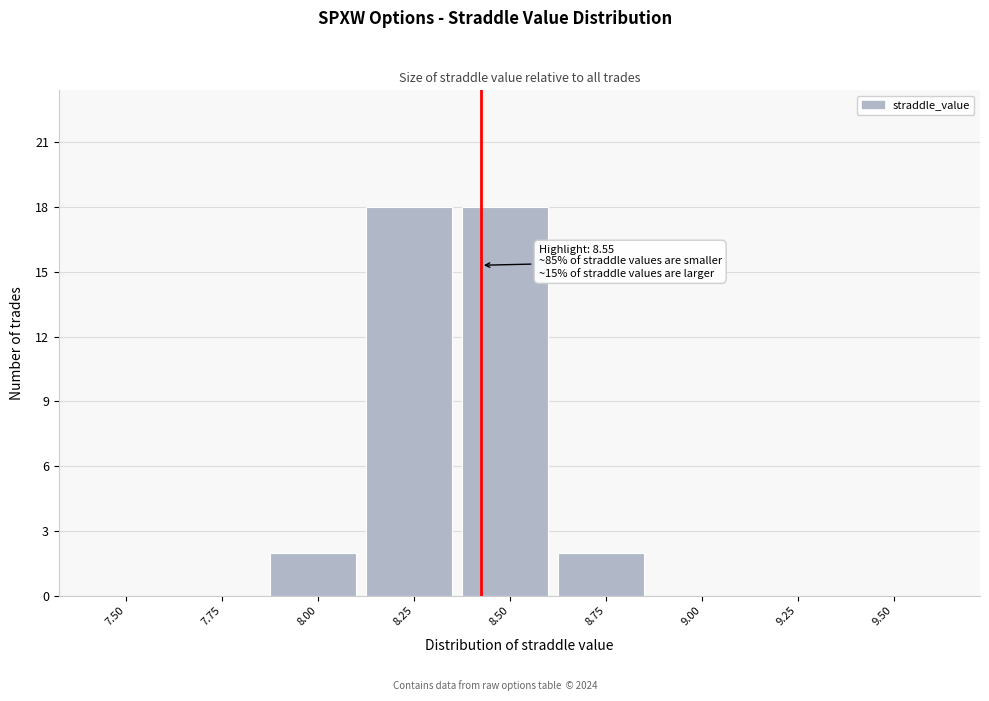

Reading left to right, list all the values displayed in this chart.

7.50=0	7.75=0	8.00=2	8.25=18	8.50=18	8.75=2	9.00=0	9.25=0	9.50=0